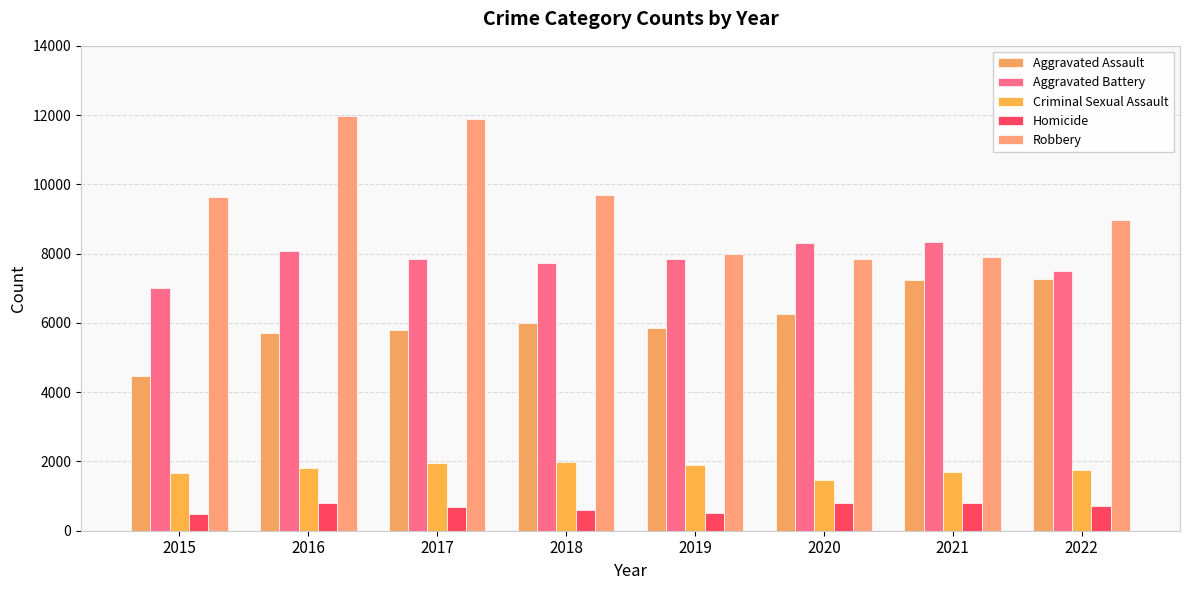

Reading right to left, what are all the values shown in this chart?

Aggravated Assault: 7277	7243	6263	5841	6001	5793	5712	4480
Aggravated Battery: 7487	8346	8319	7857	7734	7845	8085	7018
Criminal Sexual Assault: 1760	1695	1461	1886	1990	1951	1824	1676
Homicide: 717	804	787	498	589	672	786	496
Robbery: 8965	7917	7855	7994	9680	11880	11960	9638